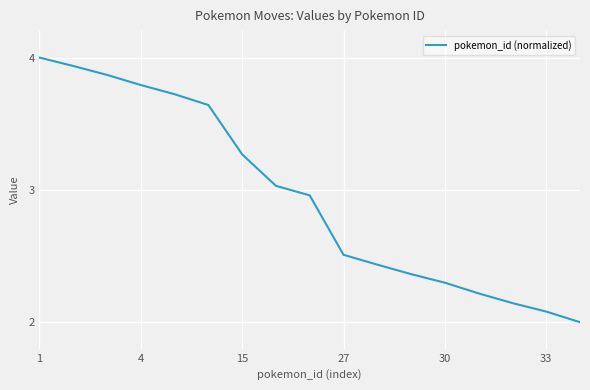

What is the difference between the maximum and minimum values?

2.0